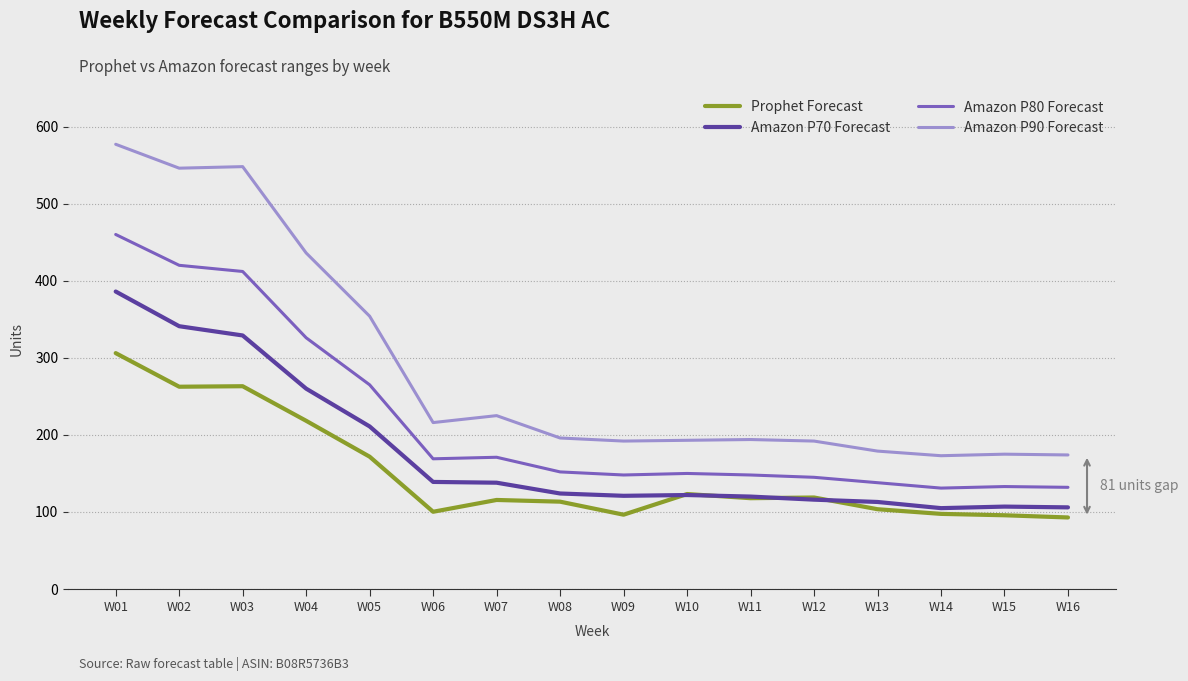

Where is Amazon P70 Forecast nearest to the value 245?

W04